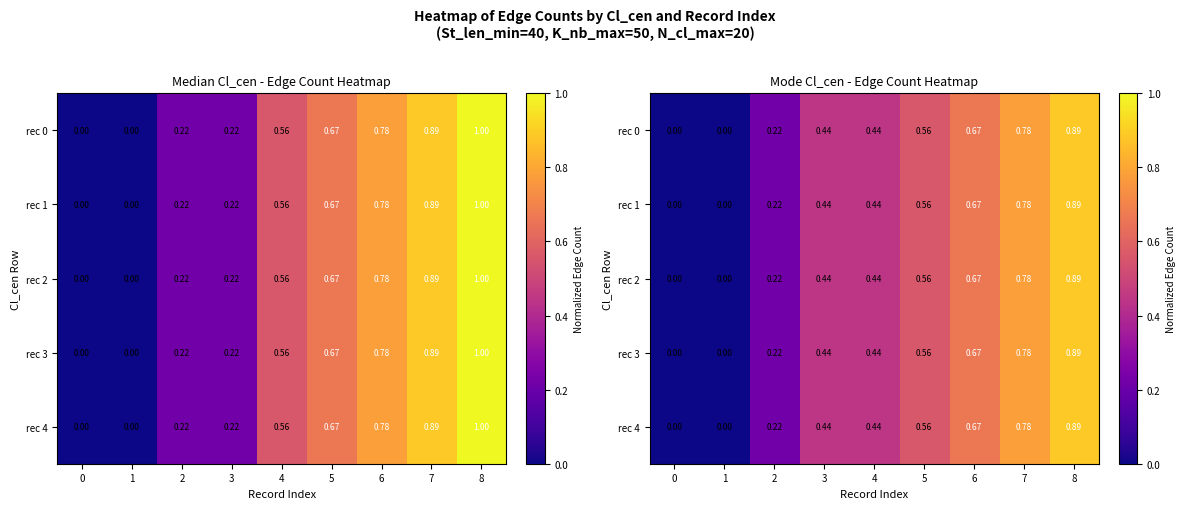

How many categories are shown in the chart?

9